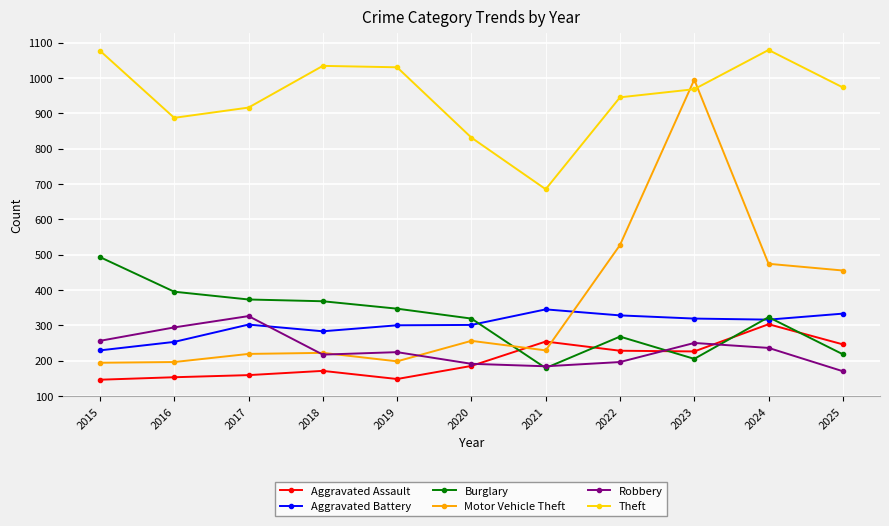

List the series in order of their peak value, lowest first.

Aggravated Assault, Robbery, Aggravated Battery, Burglary, Motor Vehicle Theft, Theft